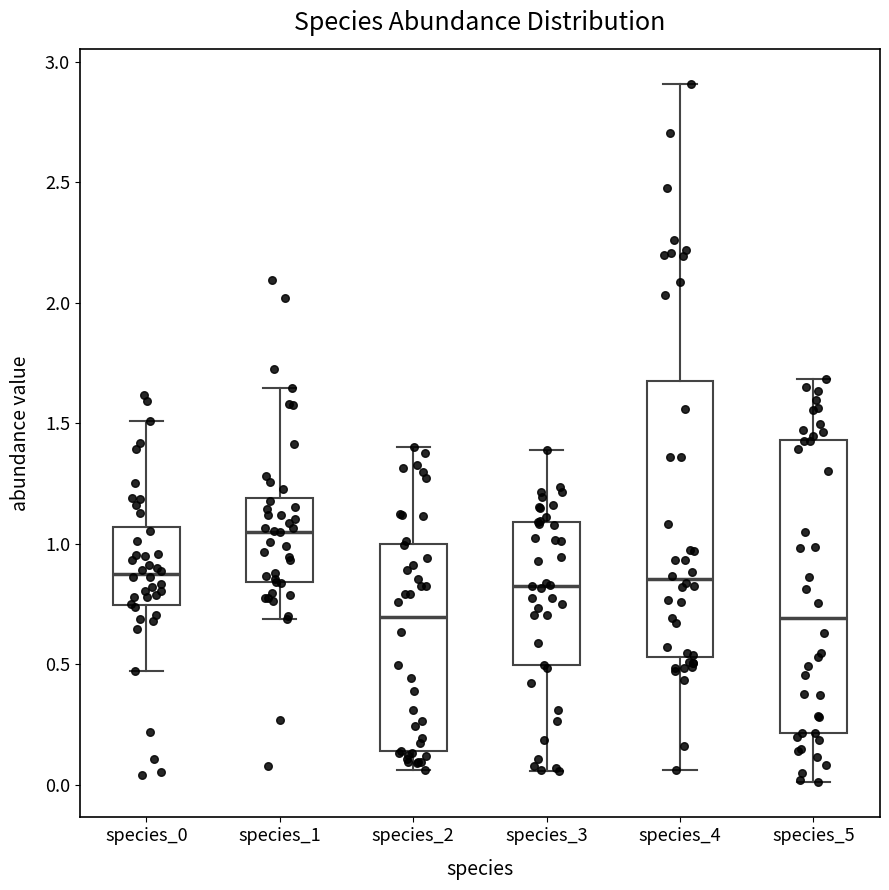

Reading left to right, read every box against the y-axis: the position of its median line, the range the box covers, and the ends of its whiskers. The values are not printed on the chart, so give them approximately, as read against the axis.

species_0: median 0.90, box 0.75 to 1.05, whiskers 0.45 to 1.50
species_1: median 1.05, box 0.85 to 1.20, whiskers 0.70 to 1.65
species_2: median 0.70, box 0.15 to 1.00, whiskers 0.05 to 1.40
species_3: median 0.85, box 0.50 to 1.10, whiskers 0.05 to 1.40
species_4: median 0.85, box 0.55 to 1.70, whiskers 0.05 to 2.90
species_5: median 0.70, box 0.20 to 1.45, whiskers 0.00 to 1.70